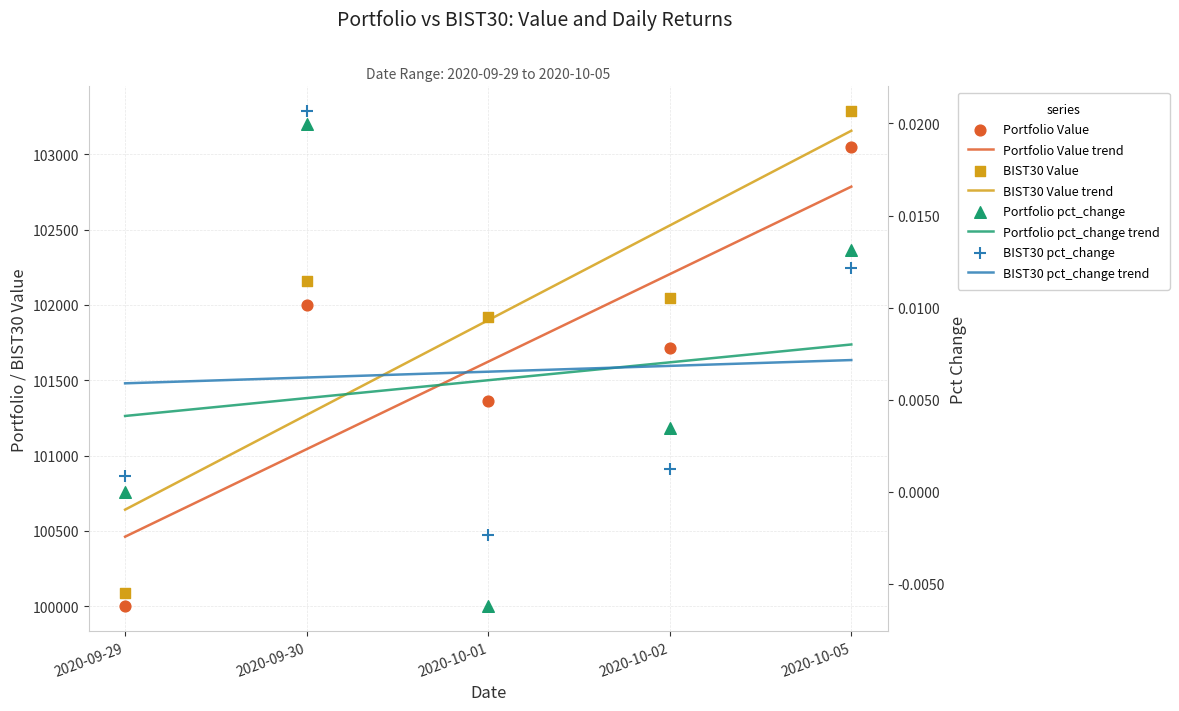

Which series contains the highest Y value?

BIST30 Value